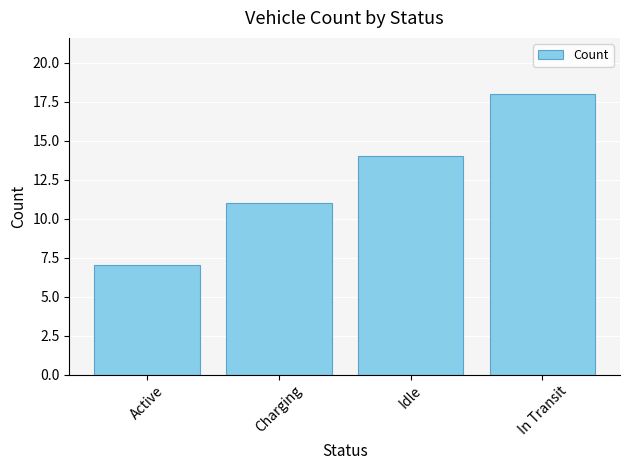

What is the sum of all values?

50